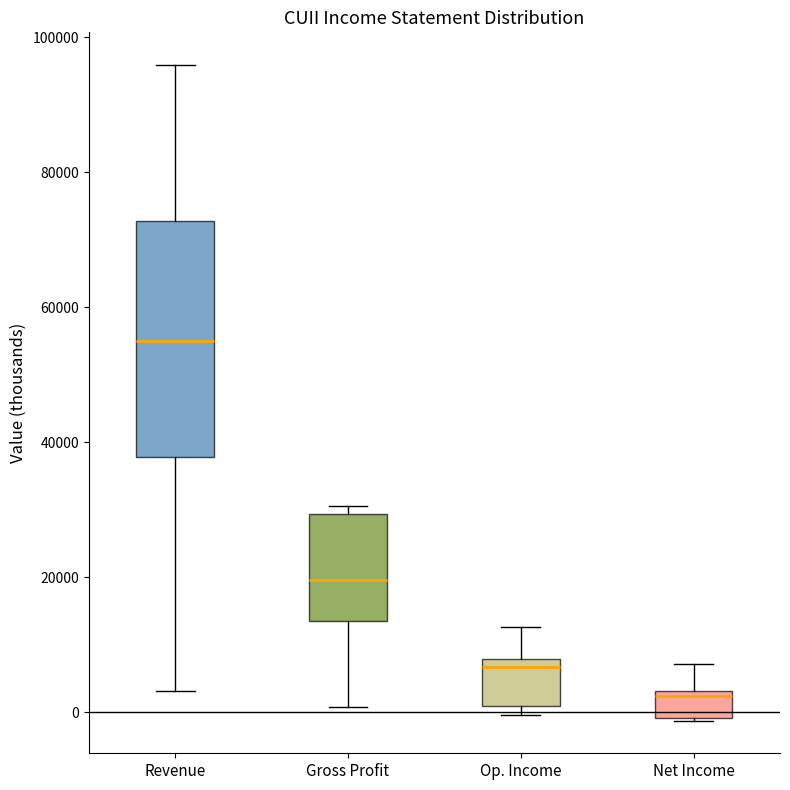

Reading left to right, read every box against the y-axis: the position of its median line, the range the box covers, and the ends of its whiskers. The values are not printed on the chart, so give them approximately, as read against the axis.

Revenue: median 56000, box 38000 to 72000, whiskers 4000 to 96000
Gross Profit: median 20000, box 14000 to 30000, whiskers 0 to 30000 (just above the box's upper edge)
Op. Income: median 6000, box 2000 to 8000, whiskers 0 to 12000
Net Income: median 2000, box 0 to 4000, whiskers -2000 to 8000